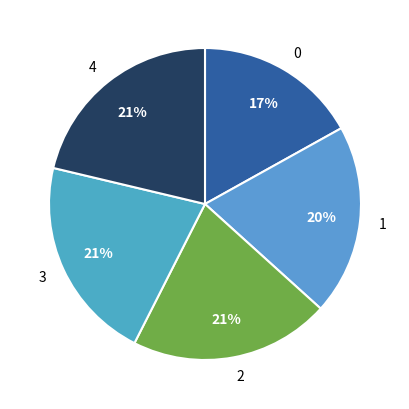

How many slices are in this pie chart?

5